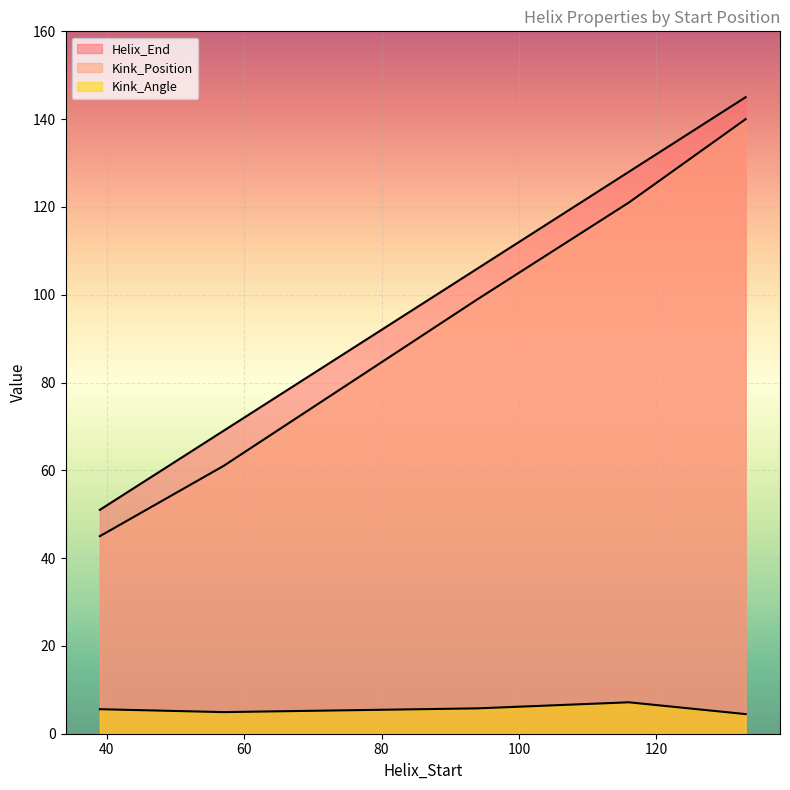

What are all the series names shown in the legend?

Helix_End, Kink_Position, Kink_Angle